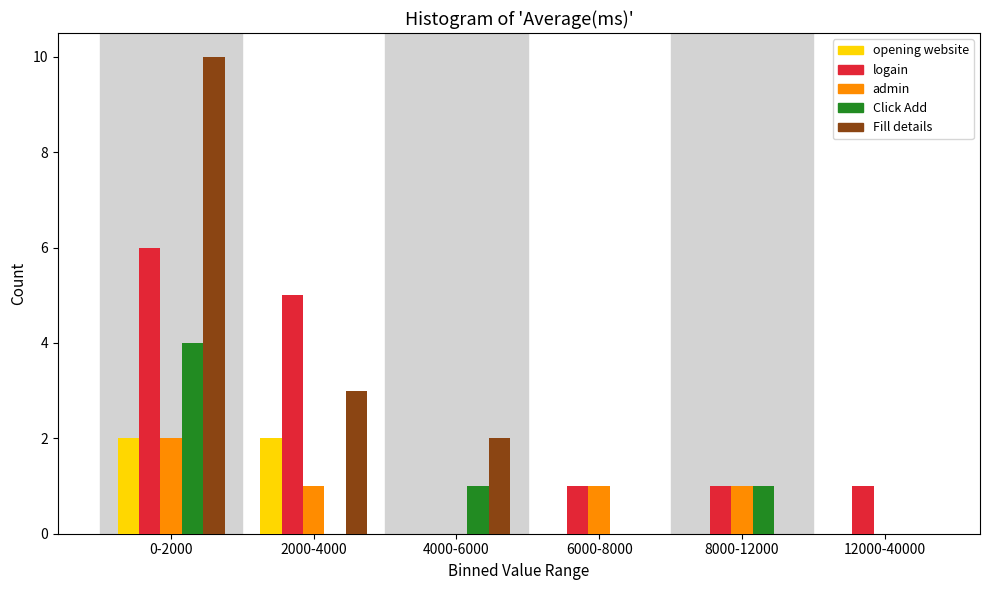

Reading left to right, what are all the values shown in this chart?

opening website: 0-2000=2	2000-4000=2	4000-6000=0	6000-8000=0	8000-12000=0	12000-40000=0
logain: 0-2000=6	2000-4000=5	4000-6000=0	6000-8000=1	8000-12000=1	12000-40000=1
admin: 0-2000=2	2000-4000=1	4000-6000=0	6000-8000=1	8000-12000=1	12000-40000=0
Click Add: 0-2000=4	2000-4000=0	4000-6000=1	6000-8000=0	8000-12000=1	12000-40000=0
Fill details: 0-2000=10	2000-4000=3	4000-6000=2	6000-8000=0	8000-12000=0	12000-40000=0